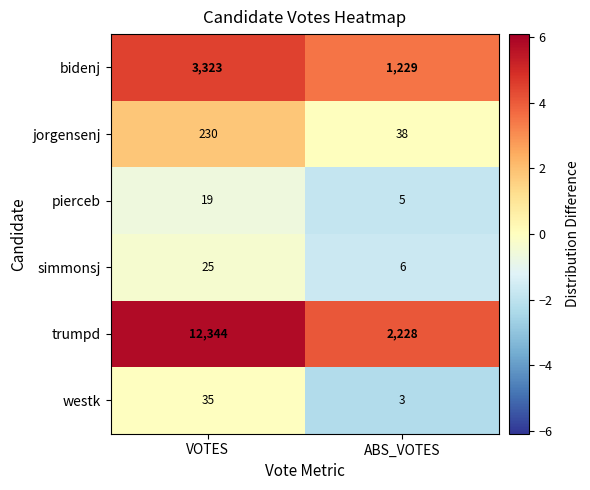

What is the smallest value displayed?

3